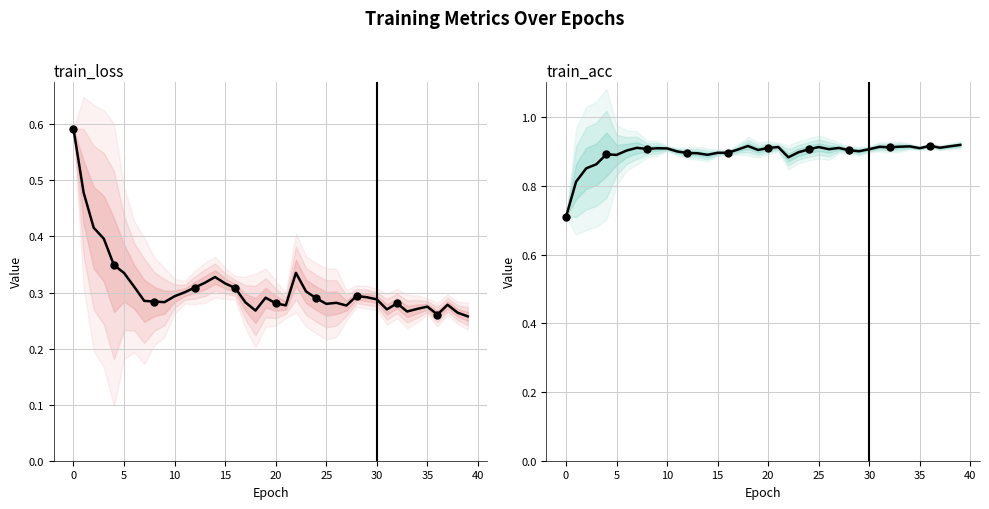

What are all the series names shown in the legend?

train_loss, train_acc